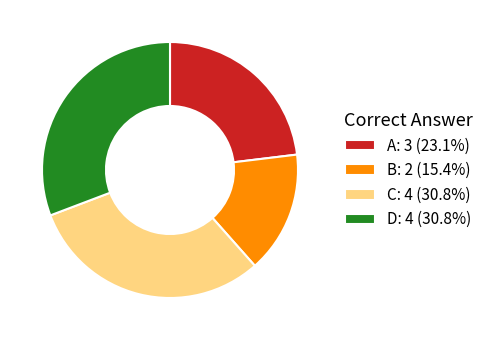

Does any single category account for the majority?

No